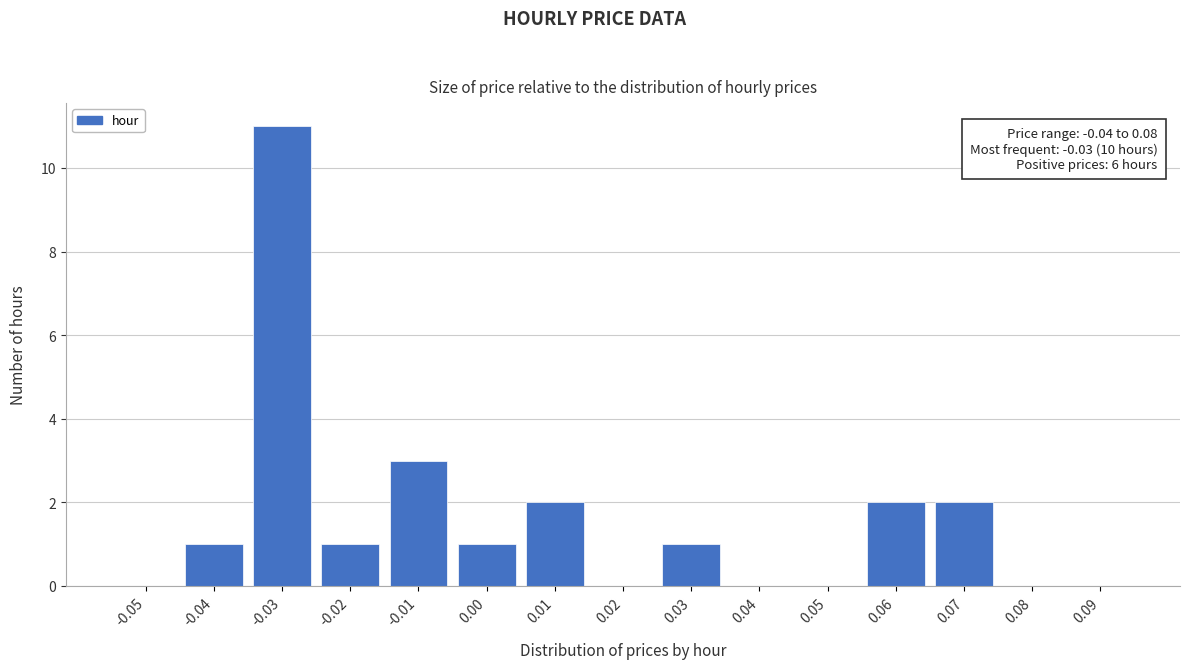

Reading left to right, what are all the values shown in this chart?

-0.05=0	-0.04=1	-0.03=11	-0.02=1	-0.01=3	0.00=1	0.01=2	0.02=0	0.03=1	0.04=0	0.05=0	0.06=2	0.07=2	0.08=0	0.09=0